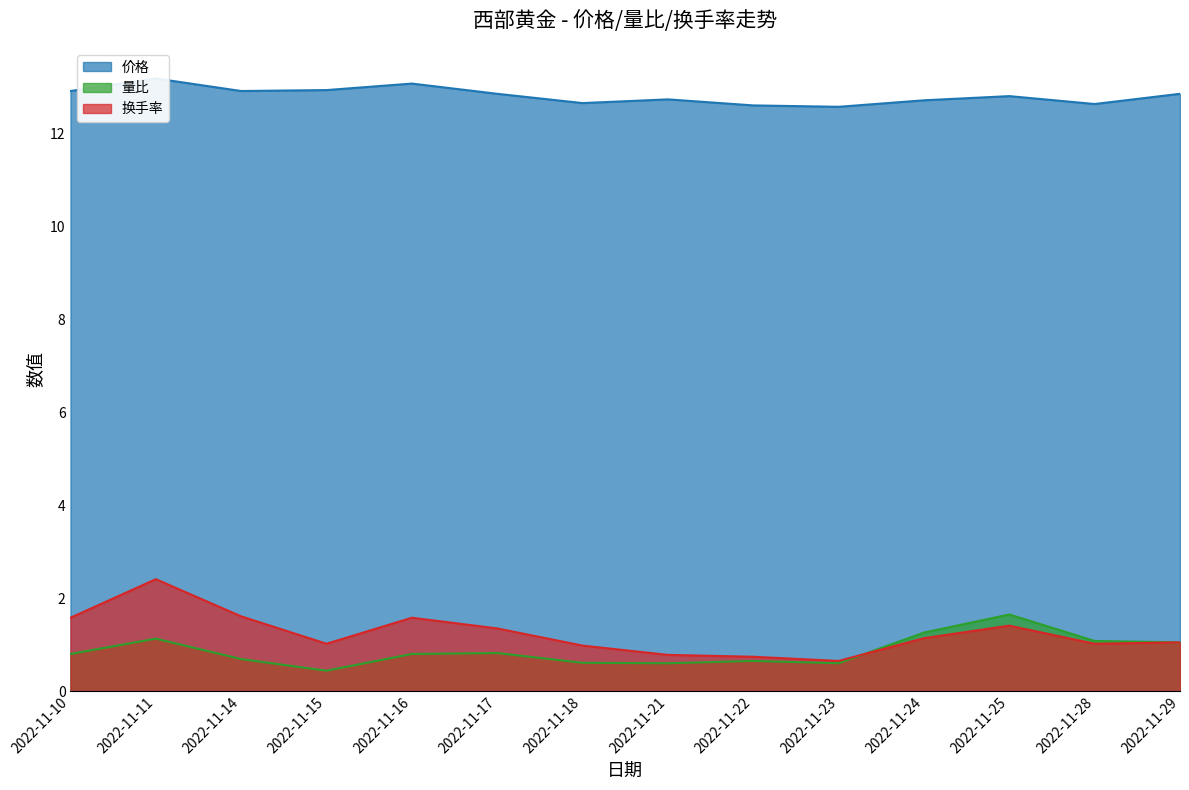

Is the value of 量比 at 2022-11-17 greater than the value of 价格 at 2022-11-22?

No